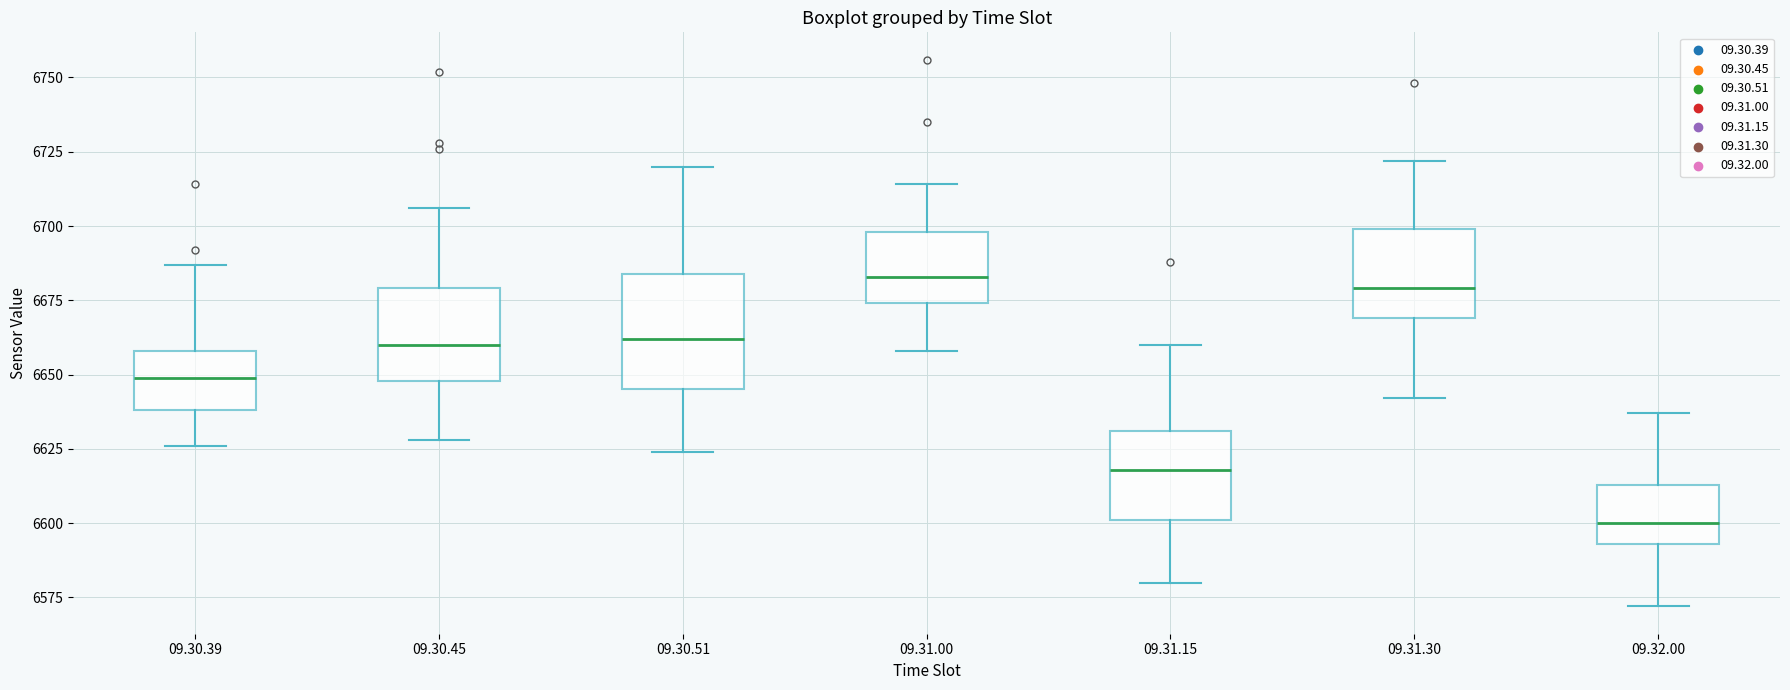

Which box has the lowest median line?

09.32.00